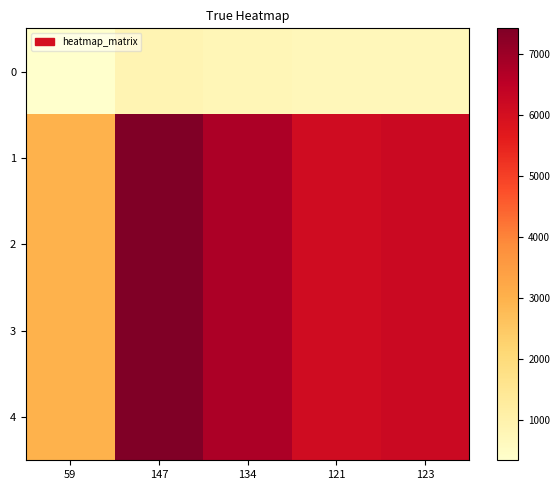

Reading left to right, transcribe all the data shown in this chart.

0: 59=343.2	147=855.0	134=779.4	121=703.8	123=715.4
1: 59=2980.1	147=7425.0	134=6768.4	121=6111.7	123=6212.8
2: 59=2980.1	147=7425.0	134=6768.4	121=6111.7	123=6212.8
3: 59=2980.1	147=7425.0	134=6768.4	121=6111.7	123=6212.8
4: 59=2980.1	147=7425.0	134=6768.4	121=6111.7	123=6212.8